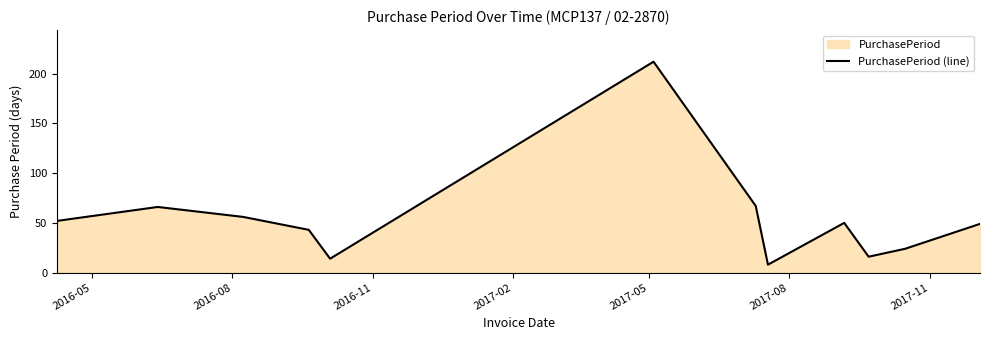

What is the smallest value displayed?

8